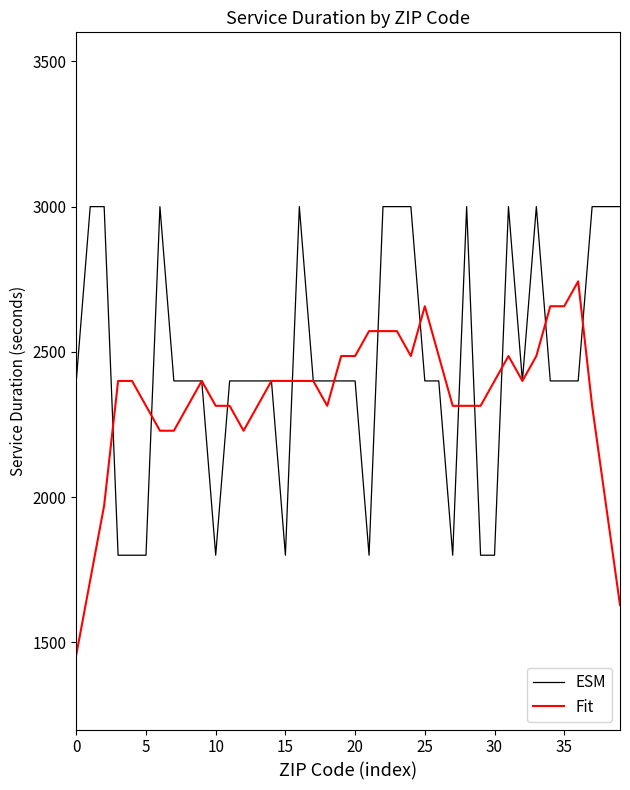

What is the sum of all ESM values?

98400.0